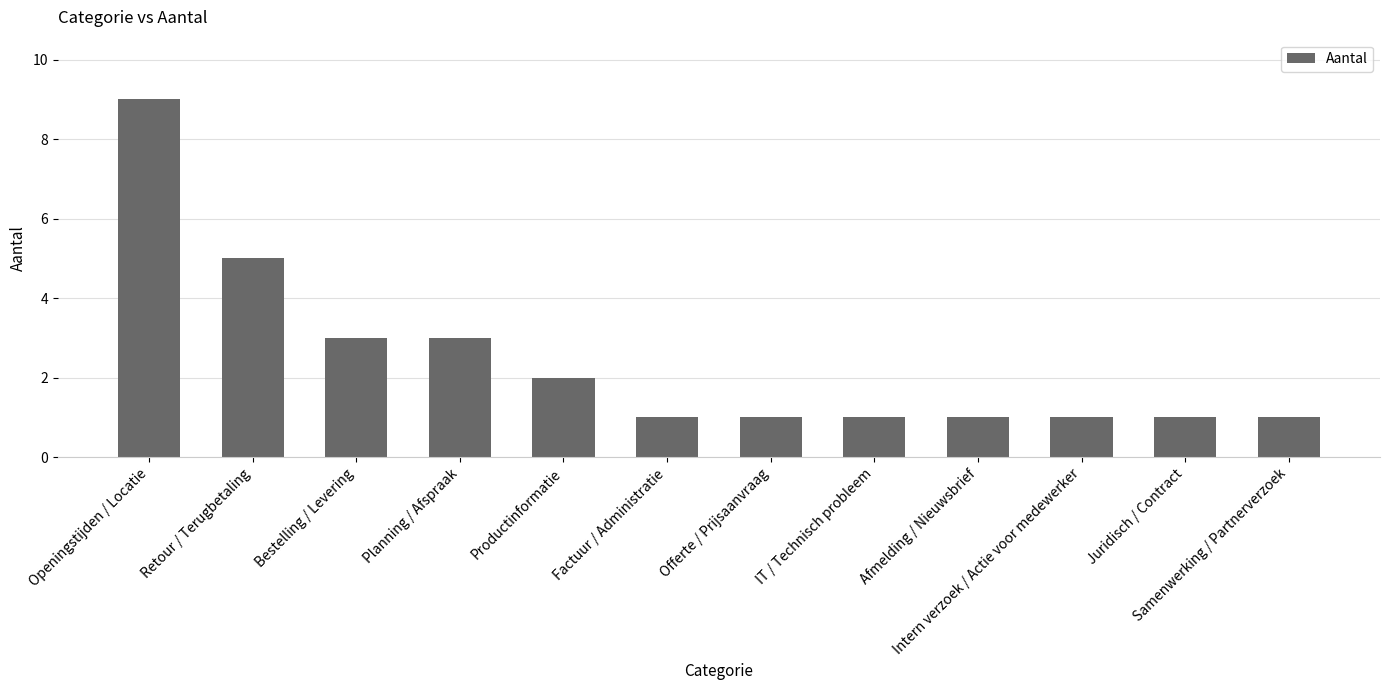

What is the ratio of the value at IT / Technisch probleem to the value at Afmelding / Nieuwsbrief?

1.0